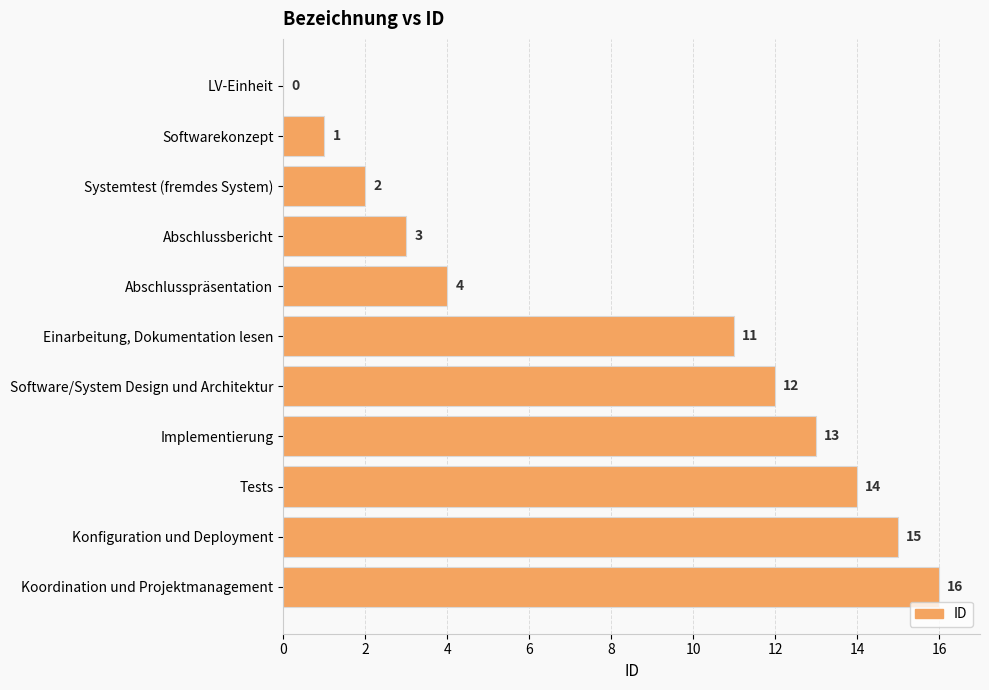

True or false: the data shows 24 at Tests.

False